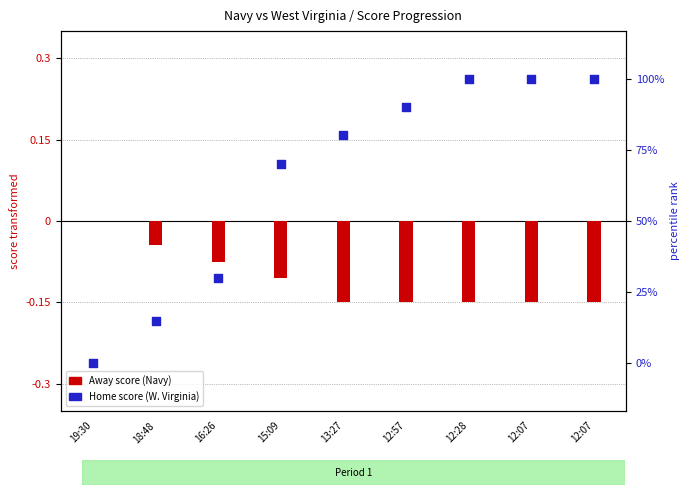

Which series reaches the minimum Y coordinate?

Away (Navy)